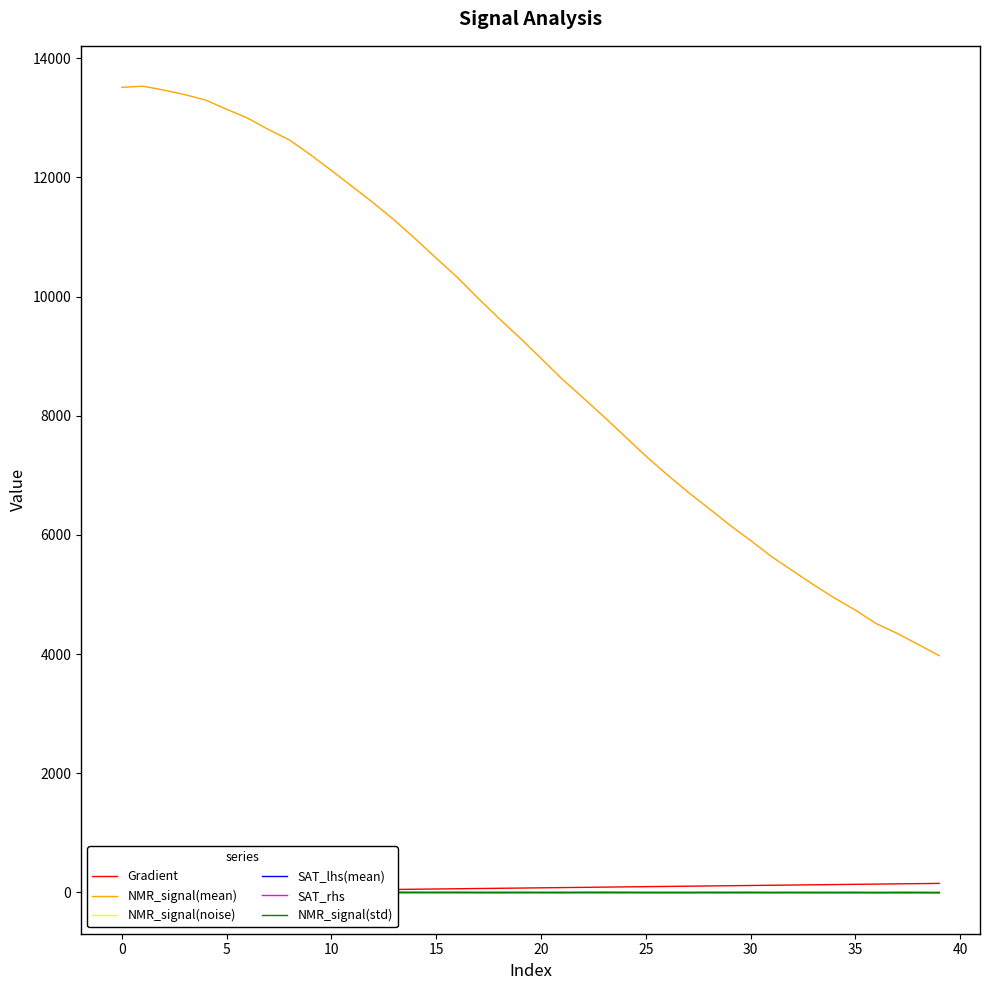

What is the highest value of the NMR_signal(mean) series?

13529.3